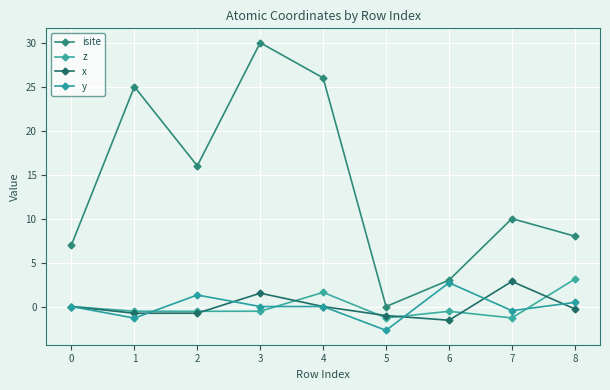

What is the total value across all series at 0?

7.0